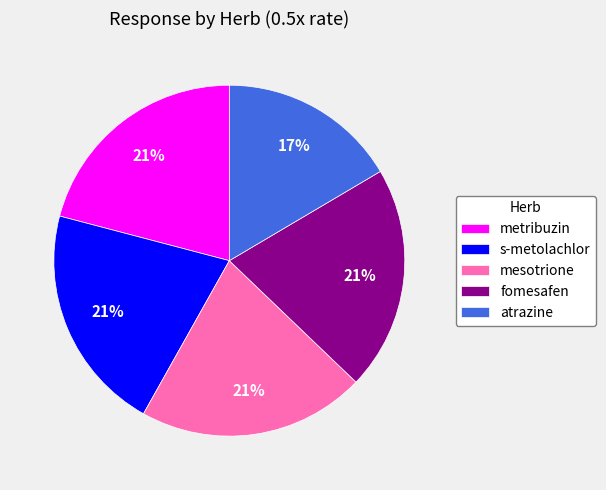

Does atrazine represent more than half of the total?

No